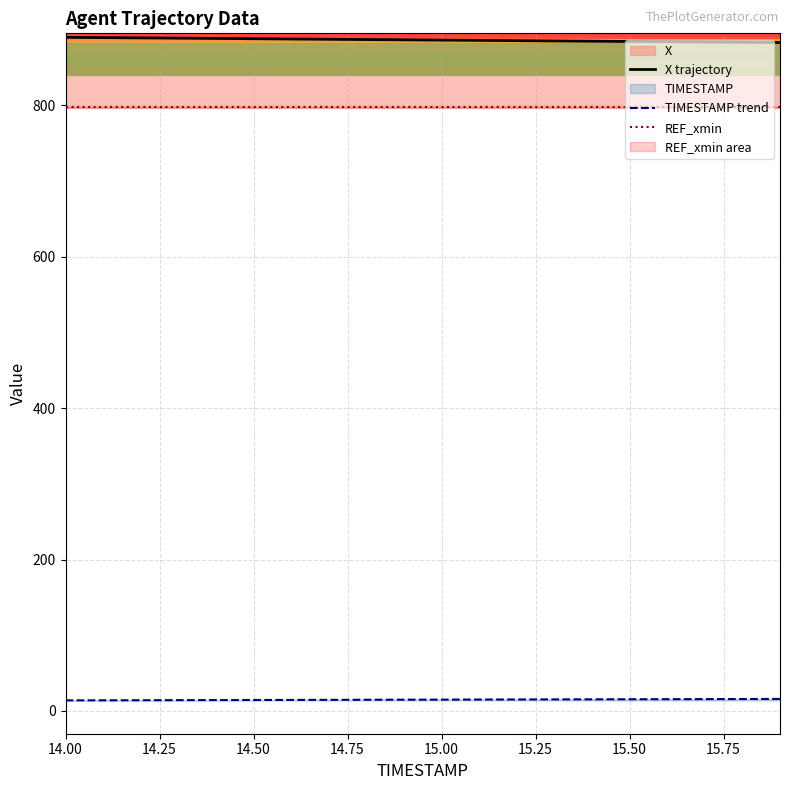

The TIMESTAMP trend series shows 19.6 at 9. True or false?

False